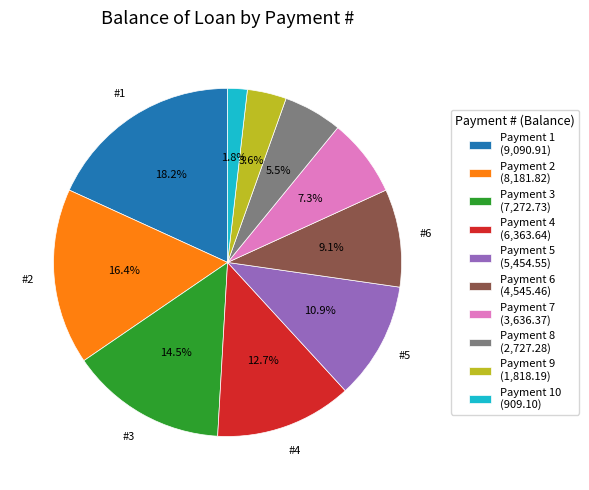

Which slice is the largest?

Payment 1 (9,090.91)